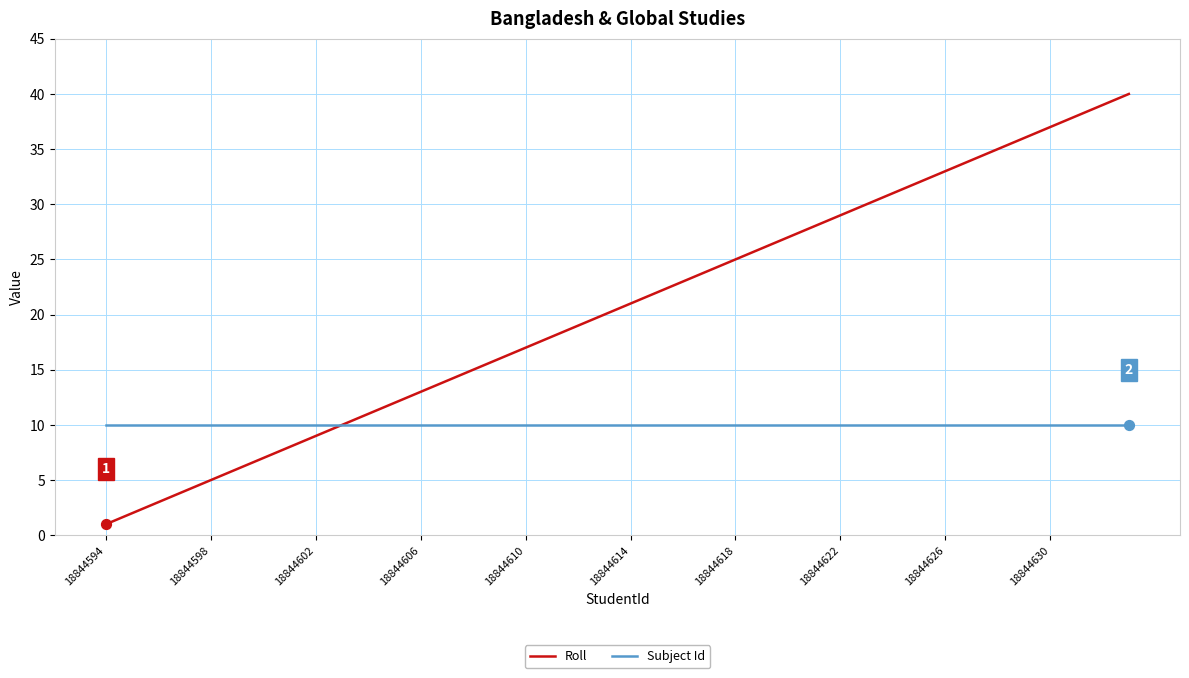

Which series has the largest total across all categories?

Roll